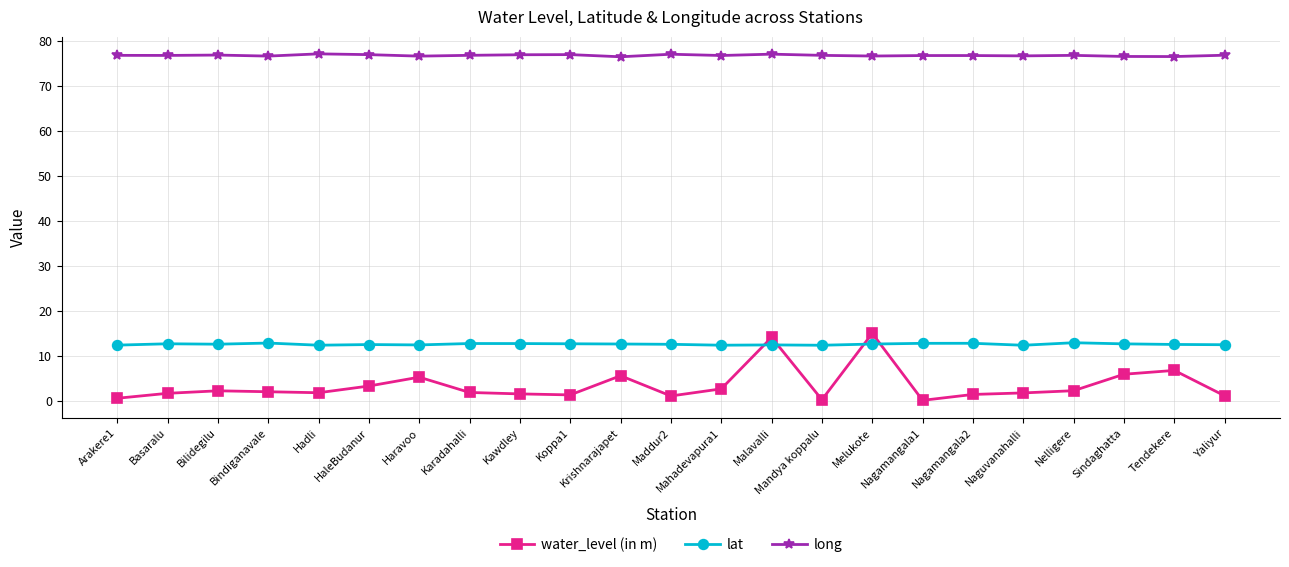

Is it true that water_level (in m) equals 1.7 at Basaralu?

True